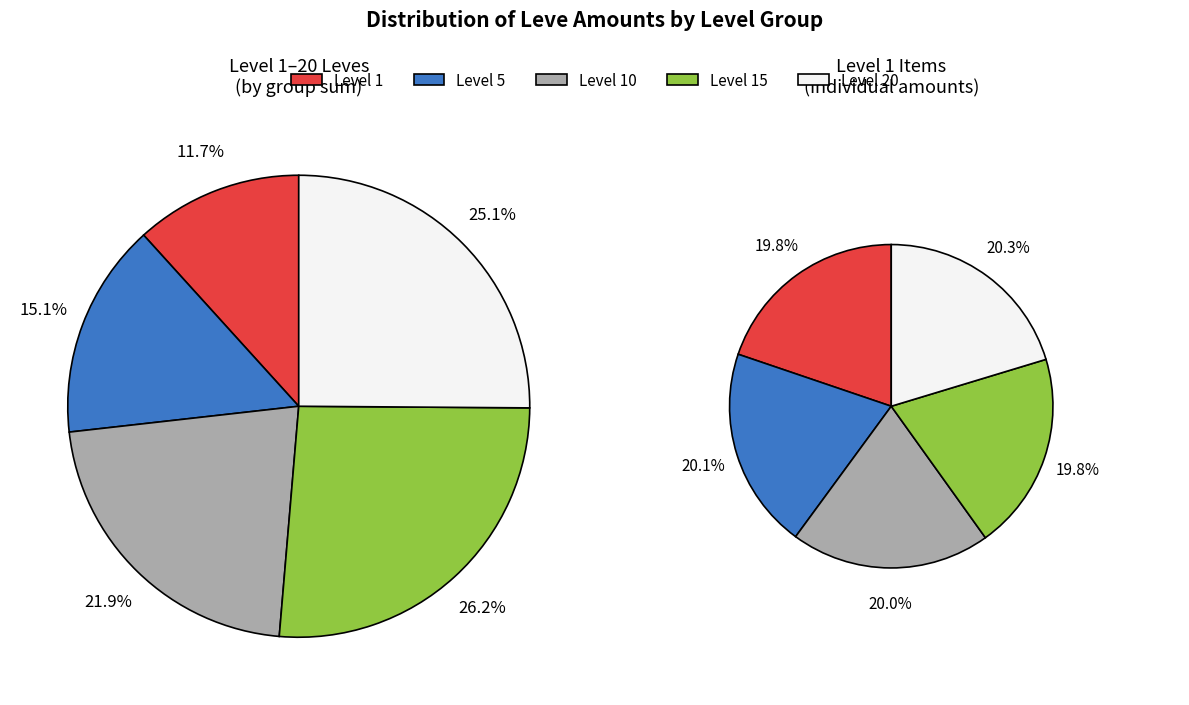

Is there a majority slice in this chart?

No